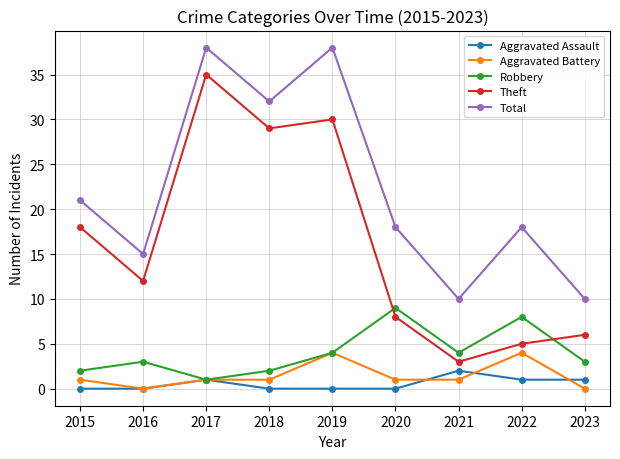

True or false: Theft and Total cross at least once.

False